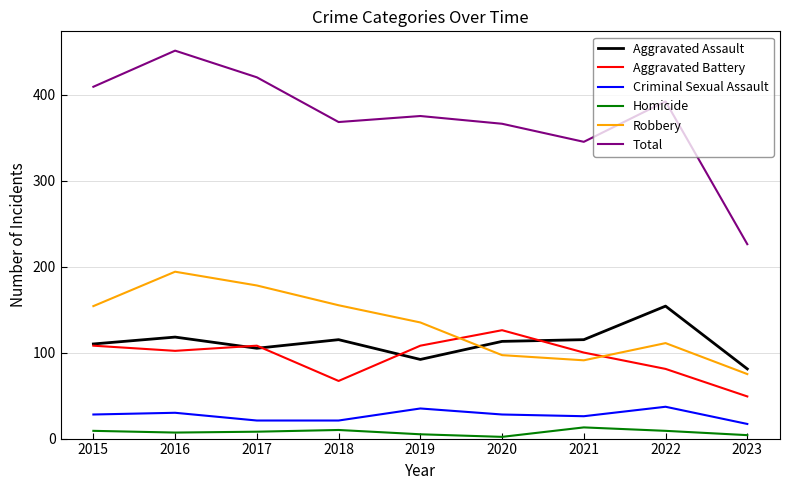

Between 2016 and 2022, which series saw the biggest shift?

Robbery